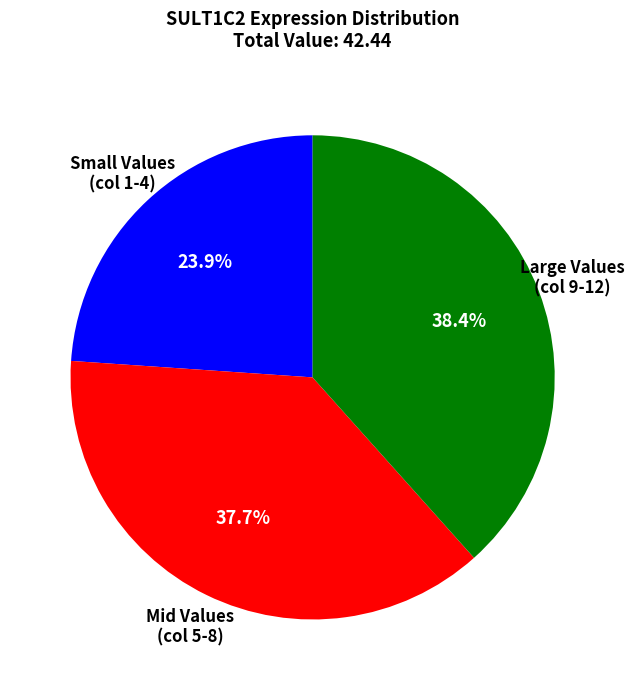

Does any single category account for the majority?

No